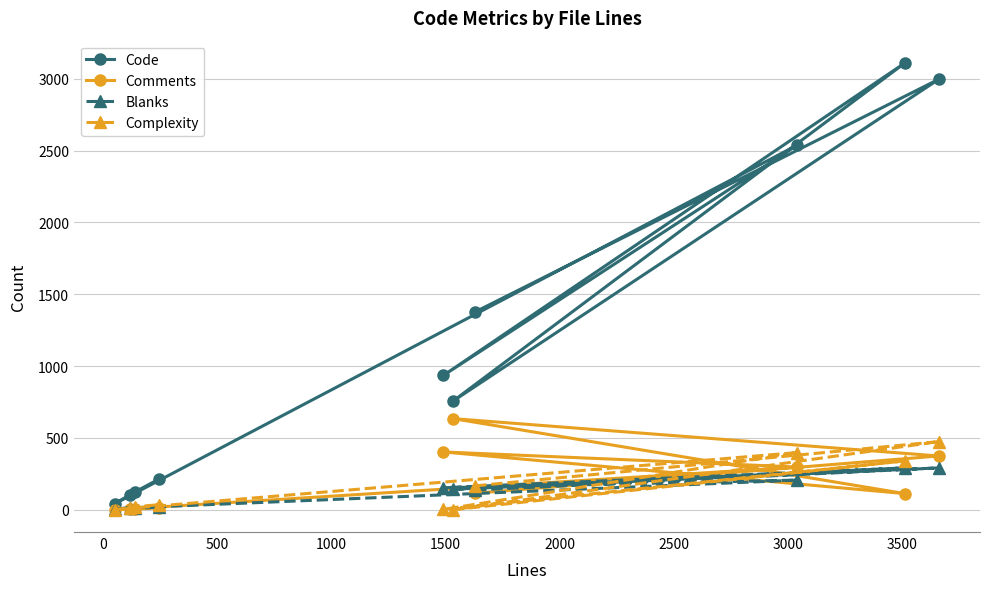

At how many categories does at least one series exceed 1251?

4